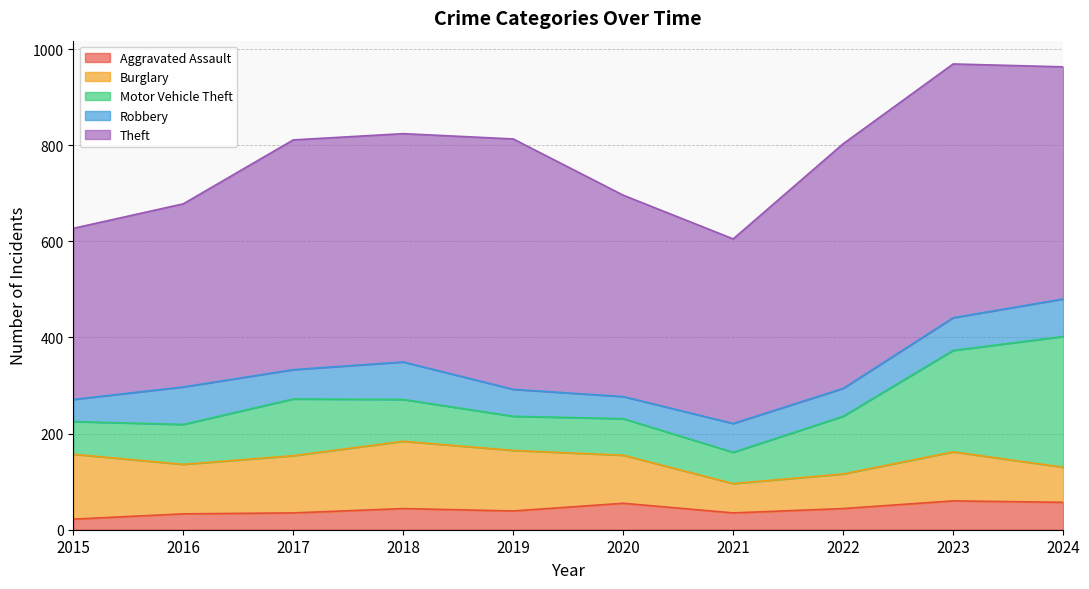

Count the number of categories in the chart.

10